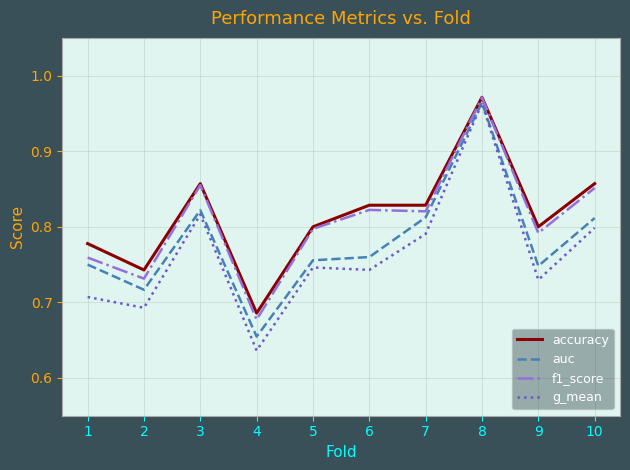

Where is the first local maximum for auc?

3